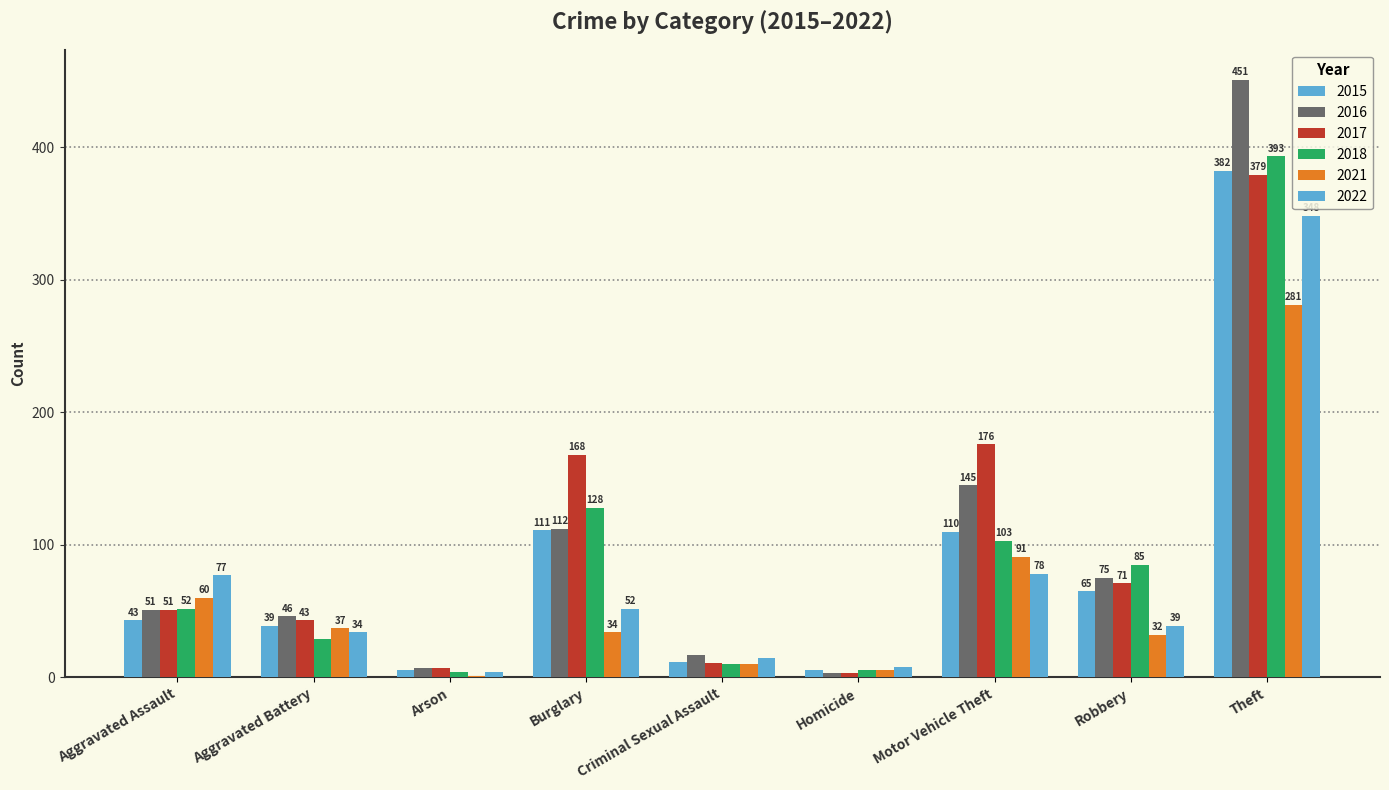

How many data points does each series have?

9